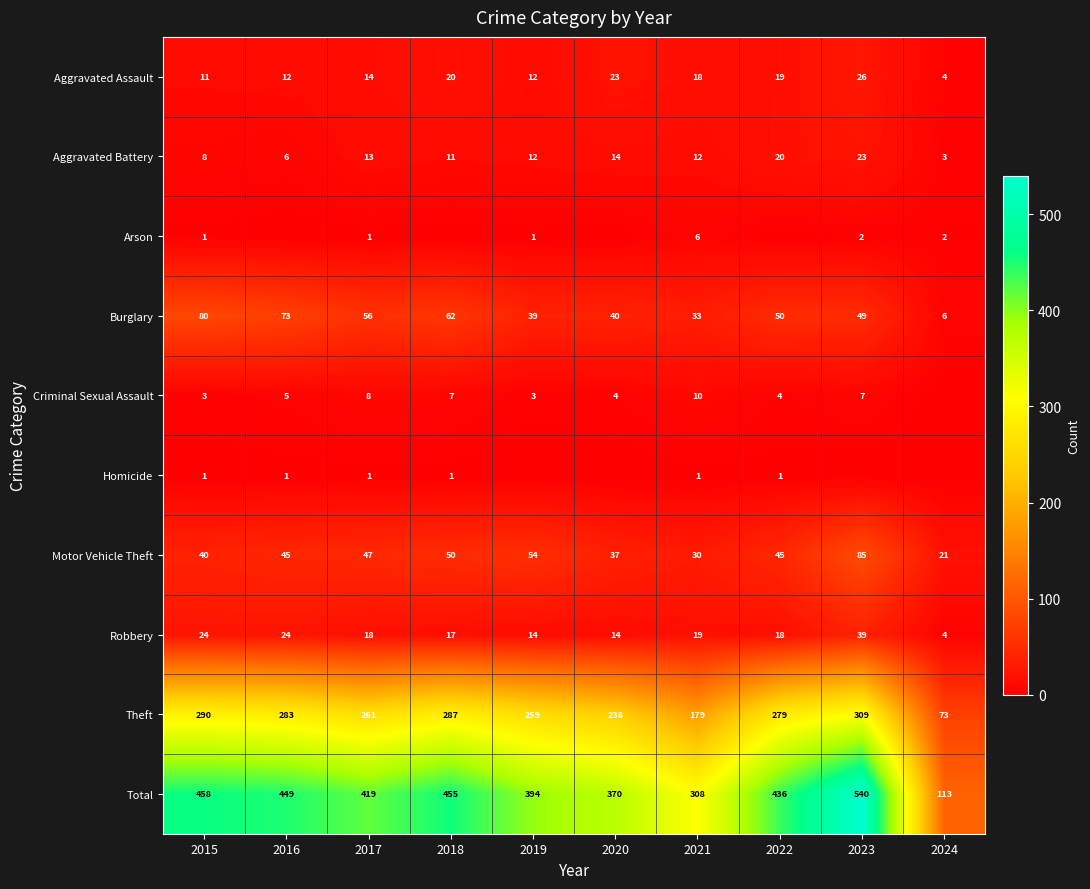

True or false: Robbery has a value of 65 at 2023.

False